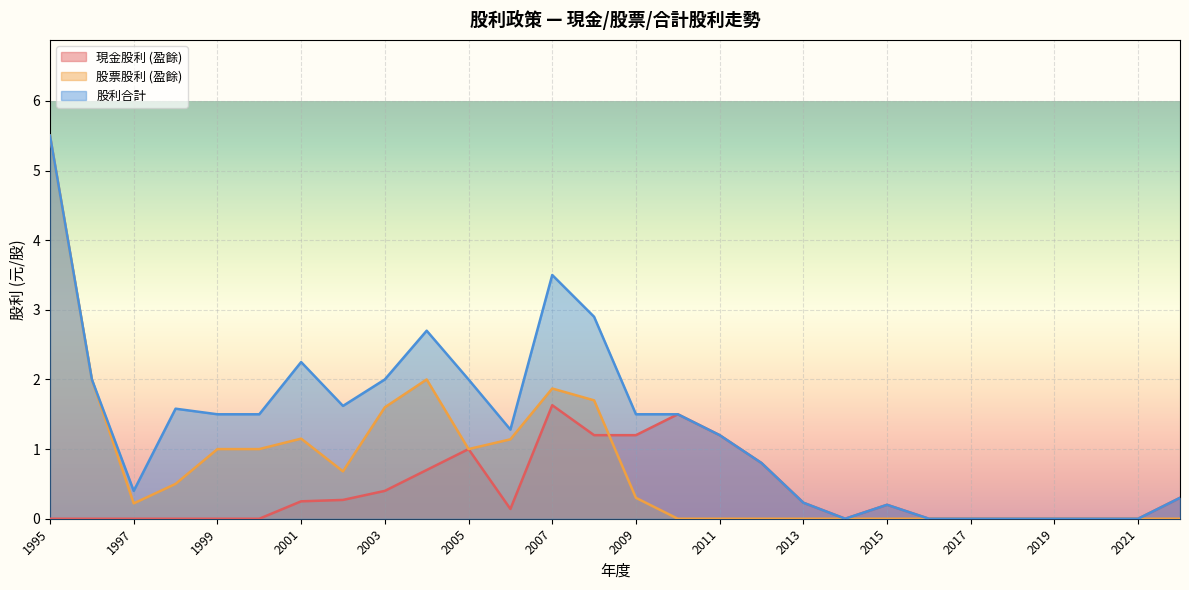

How many intersections are there between 現金股利 (盈餘) and 股票股利 (盈餘)?

1